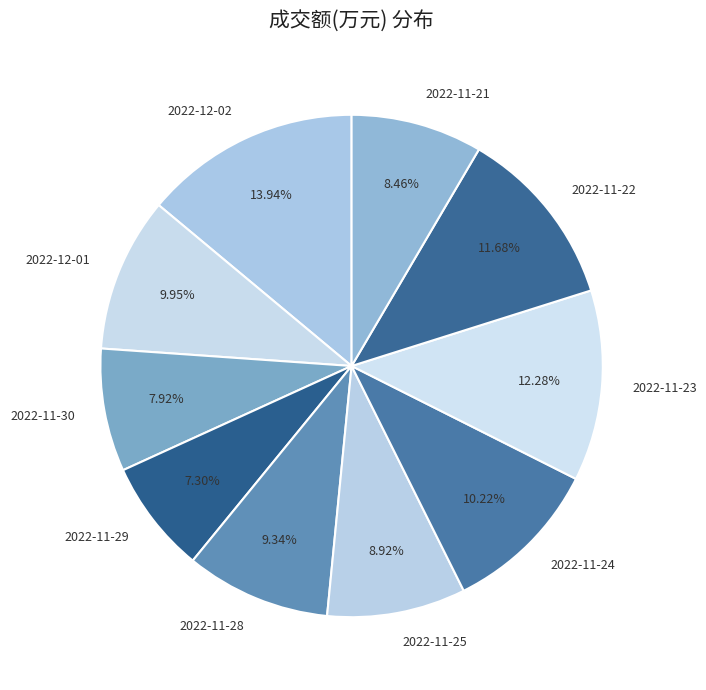

What percentage is NOT represented by 2022-11-29?

92.7%